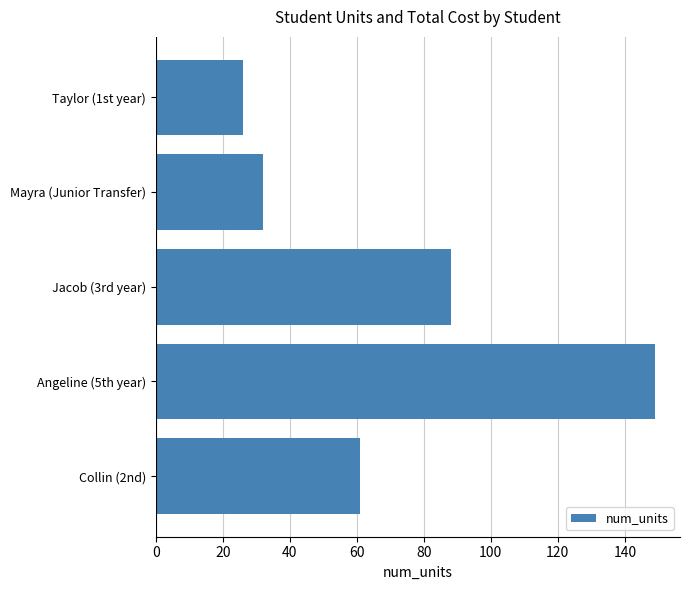

What is the sum of all values?

356